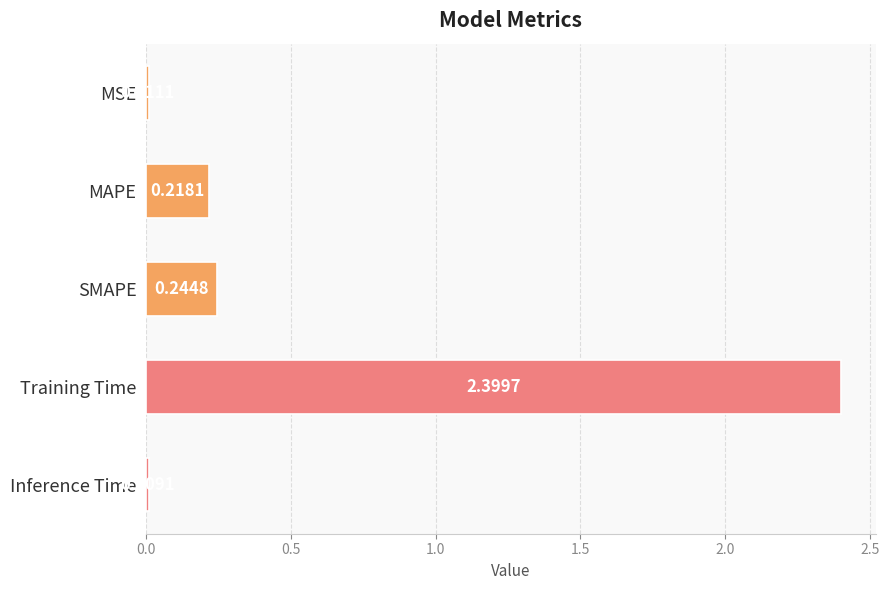

Between SMAPE and MSE, which is larger?

SMAPE